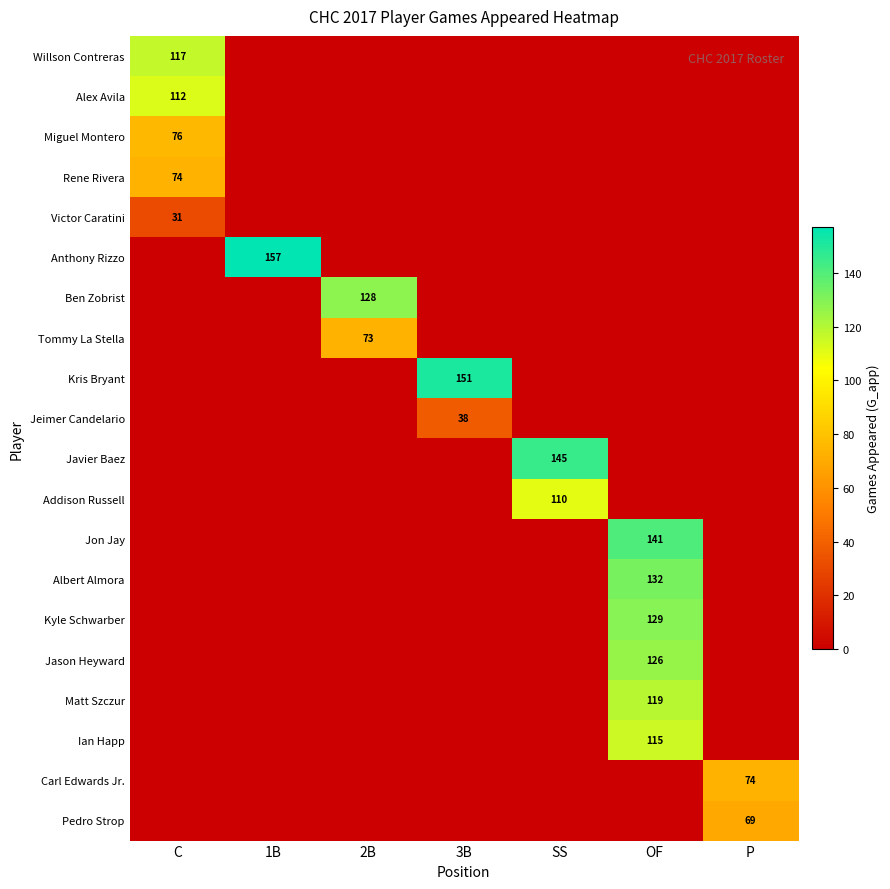

Is it true that Tommy La Stella equals 24 at 2B?

False